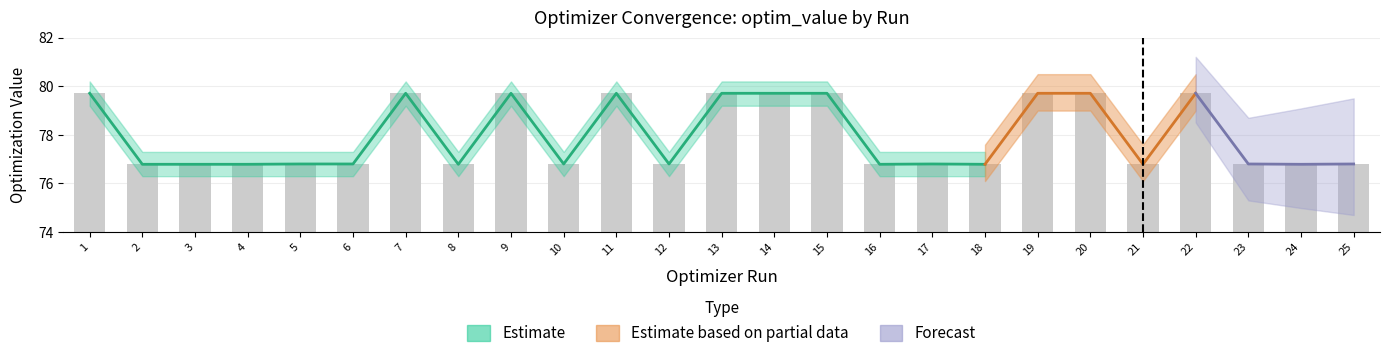

What is the average value?

78.0